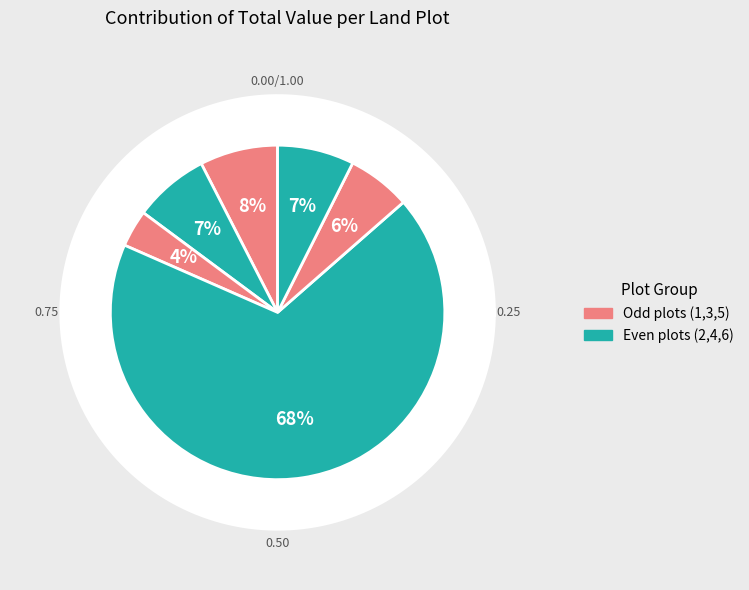

What is the total percentage of 3 and 2?

10.9%